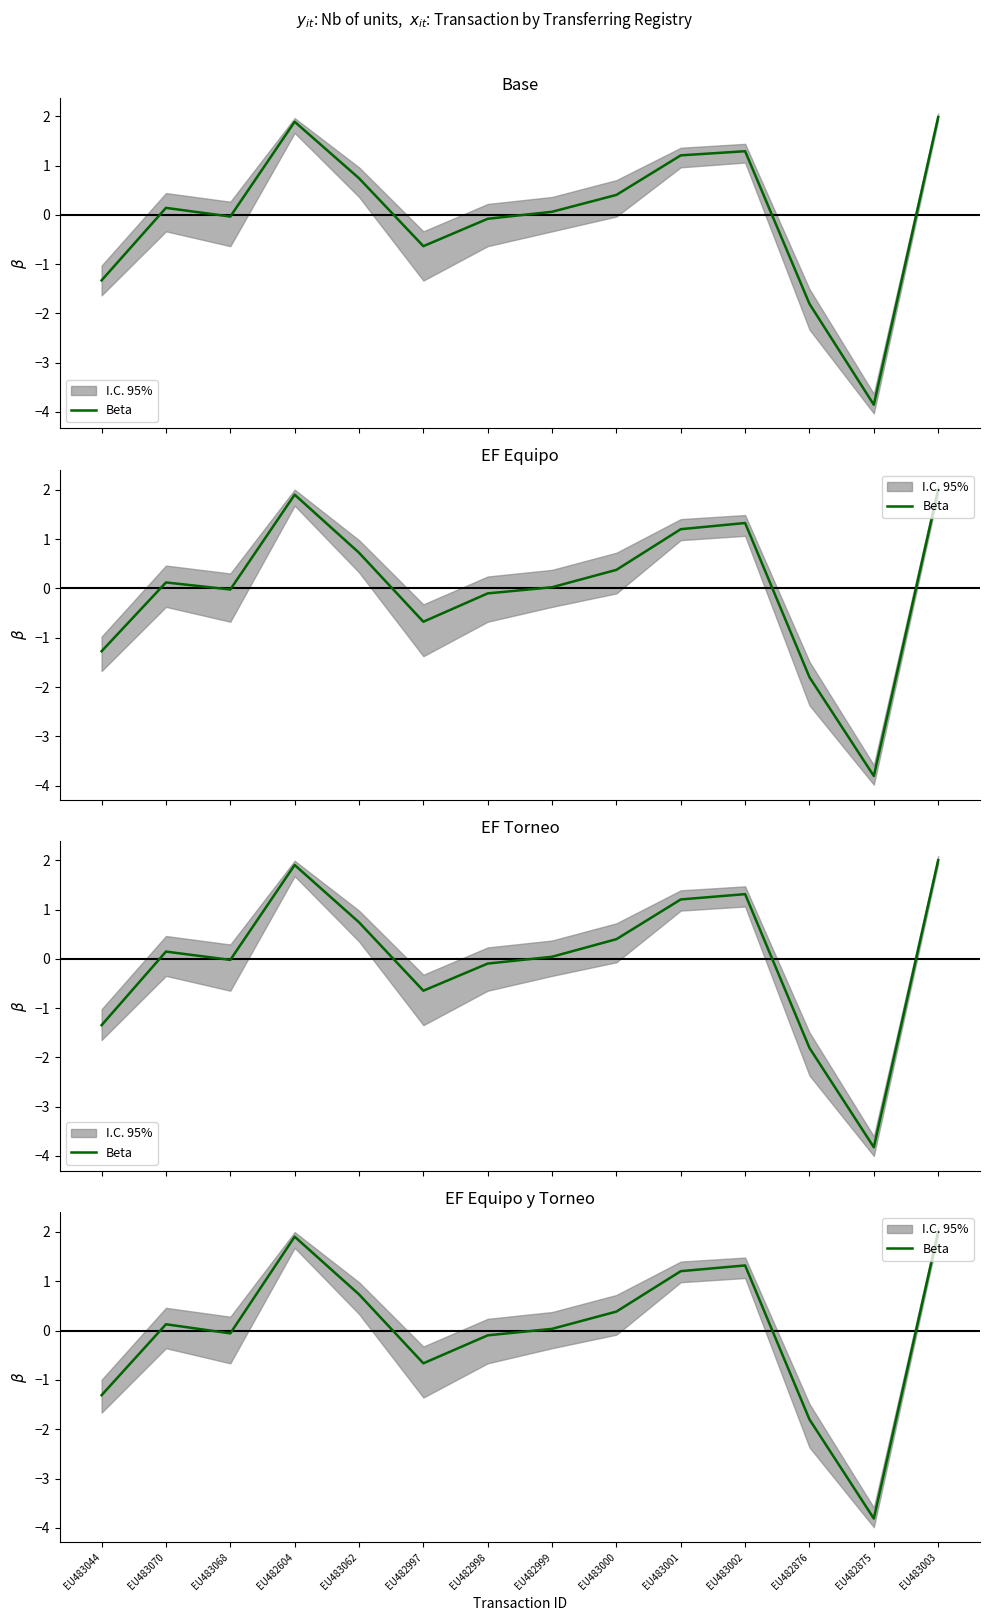

Reading left to right, transcribe all the data shown in this chart.

EU483044=-1.3	EU483070=0.1	EU483068=-0.1	EU482604=1.9	EU483062=0.7	EU482997=-0.7	EU482998=-0.1	EU482999=0.0	EU483000=0.4	EU483001=1.2	EU483002=1.3	EU482876=-1.8	EU482875=-3.8	EU483003=2.0